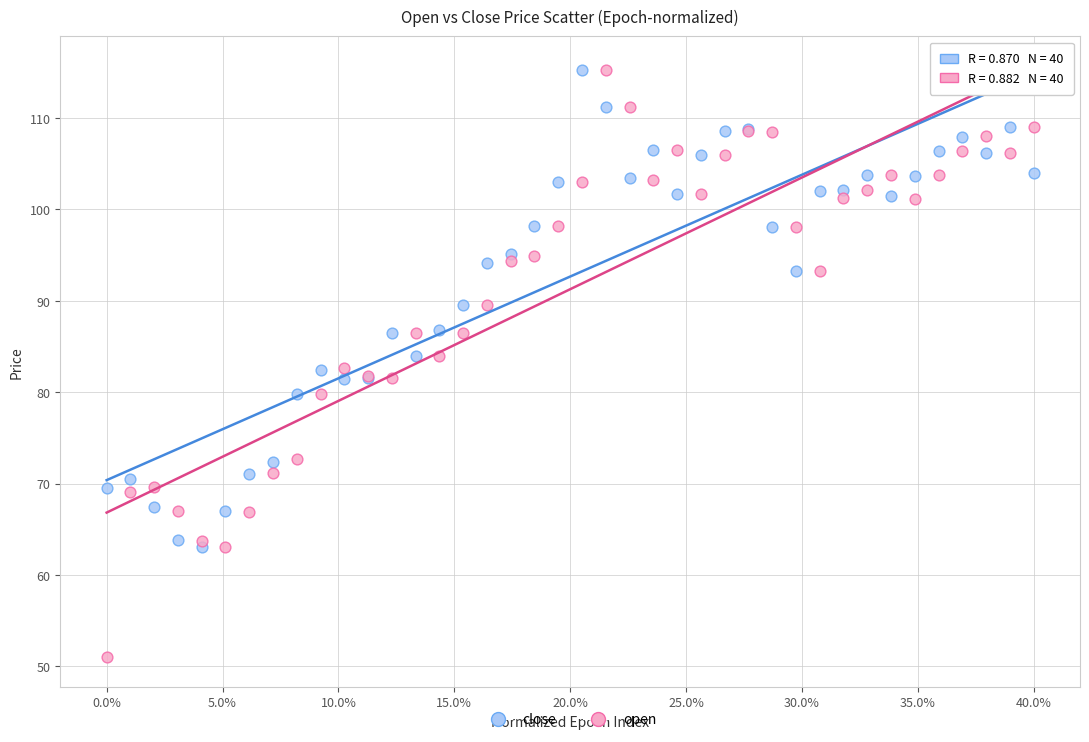

What are all the series names shown in the legend?

close, open